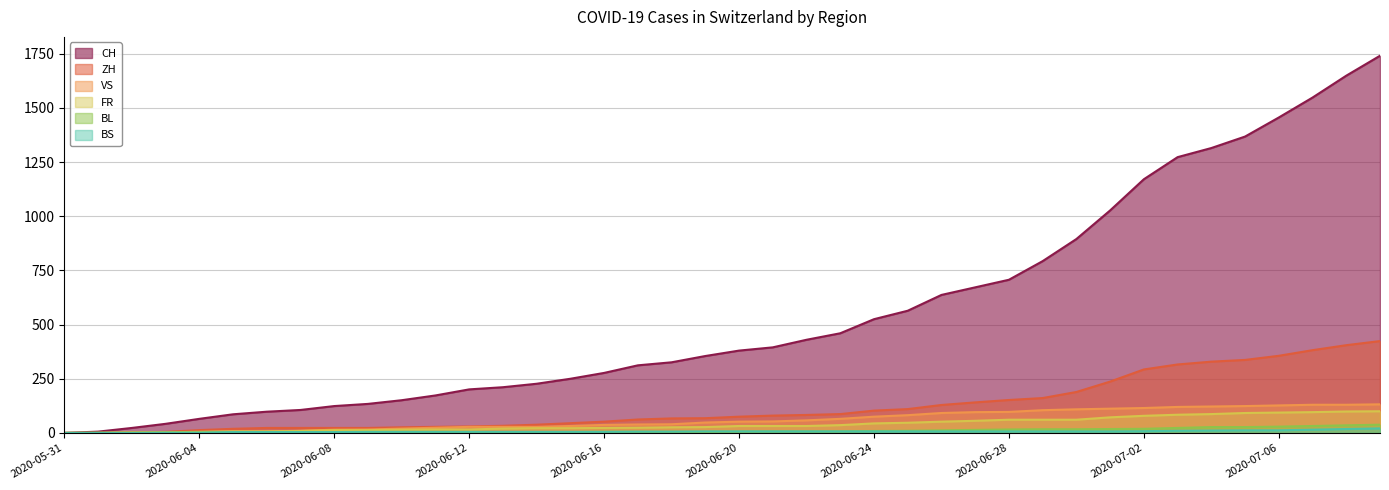

Where does the BL series first go above 6?

2020-06-21